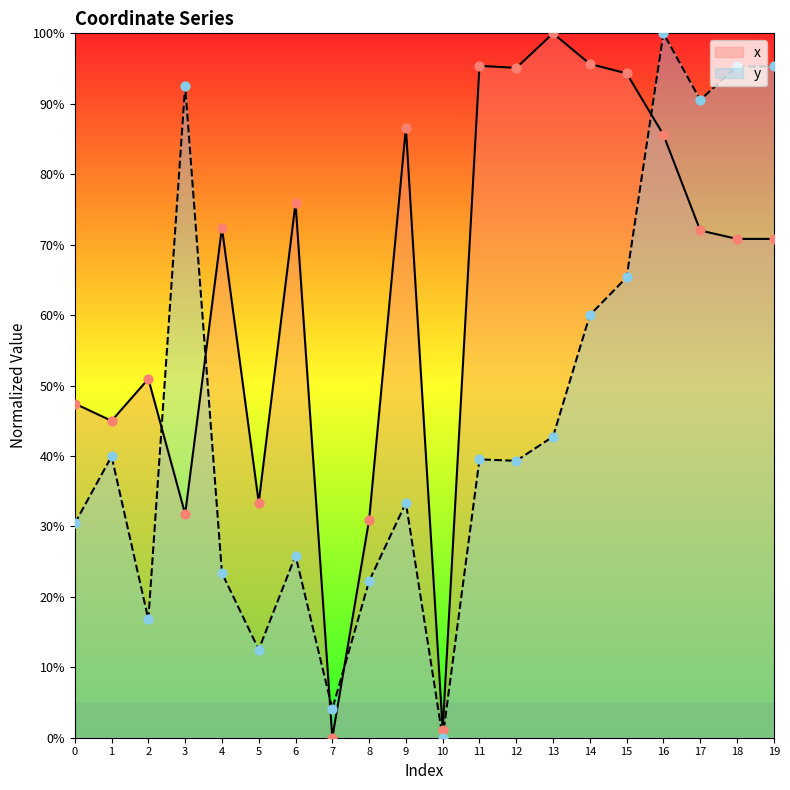

Which series has the widest spread of Y values?

x